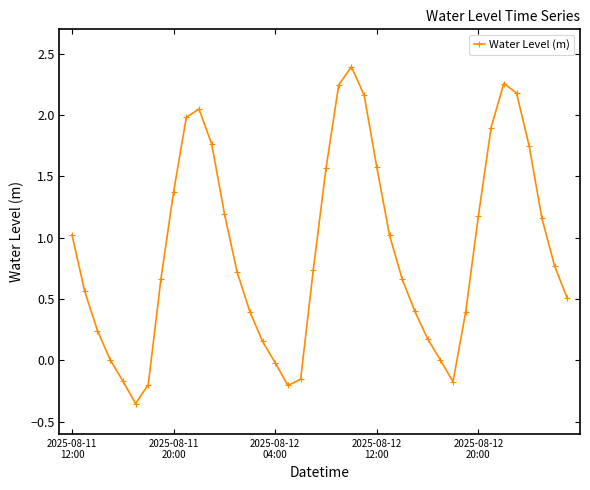

What is the difference between the maximum and second lowest values?

2.6